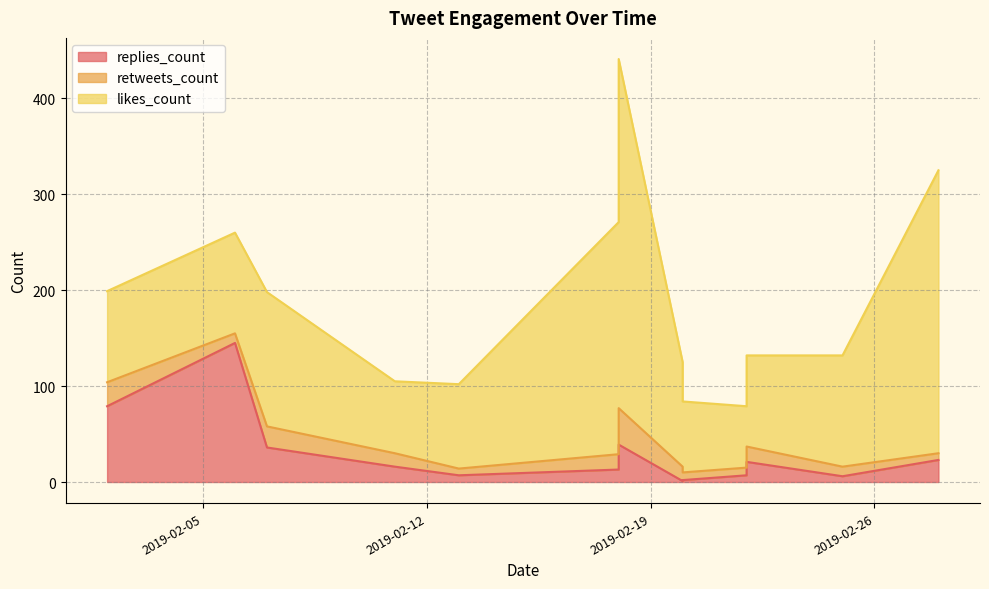

Which category has the highest value in the replies_count series?

2019-02-06